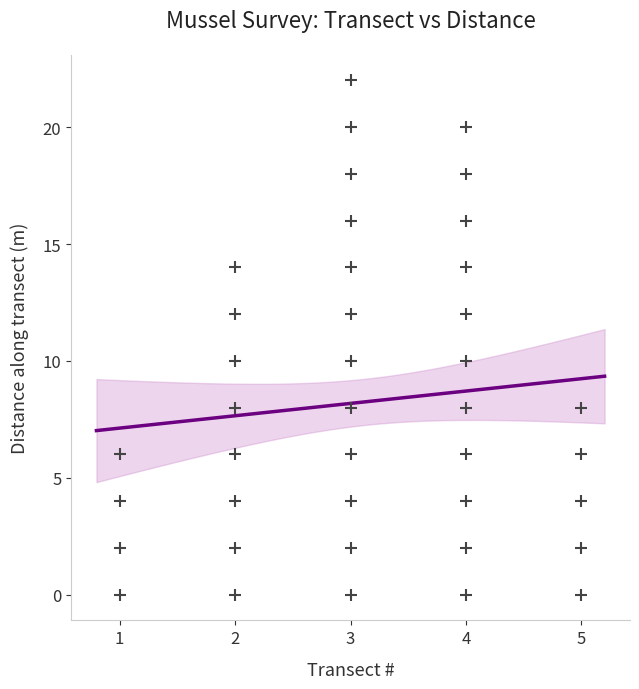

What is the range of Y values (max minus min)?

22